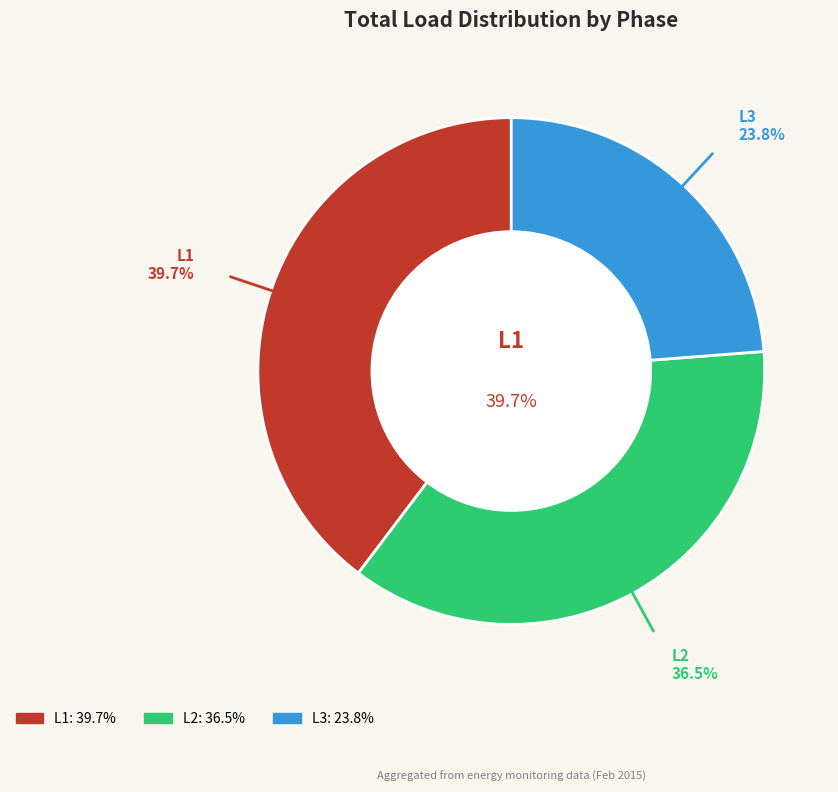

True or false: 7 accounts for 17% of the total.

False